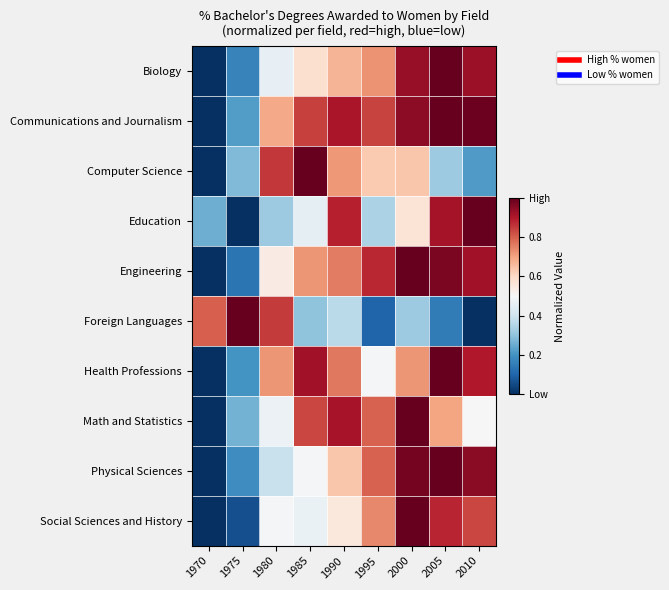

How many distinct data groups are displayed?

10